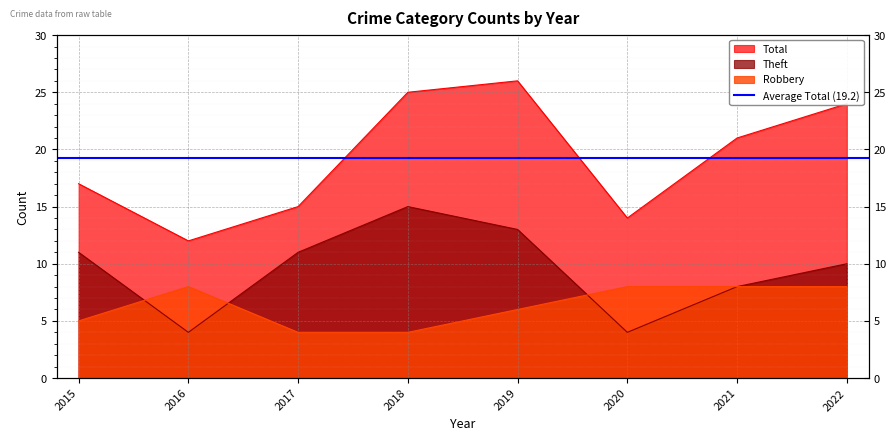

What is the sum of the Total values at 2019 and 2016?

38